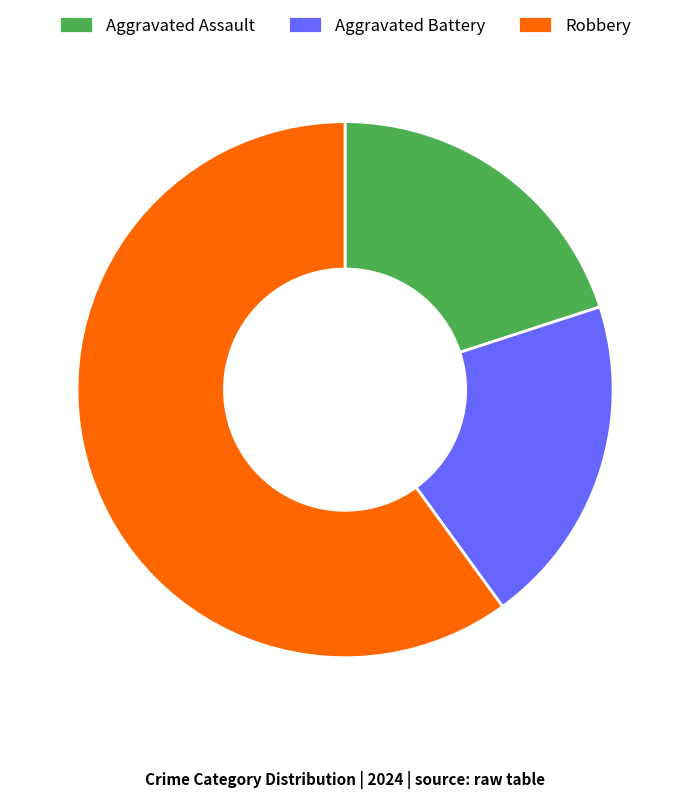

Is Robbery the majority of the pie?

Yes